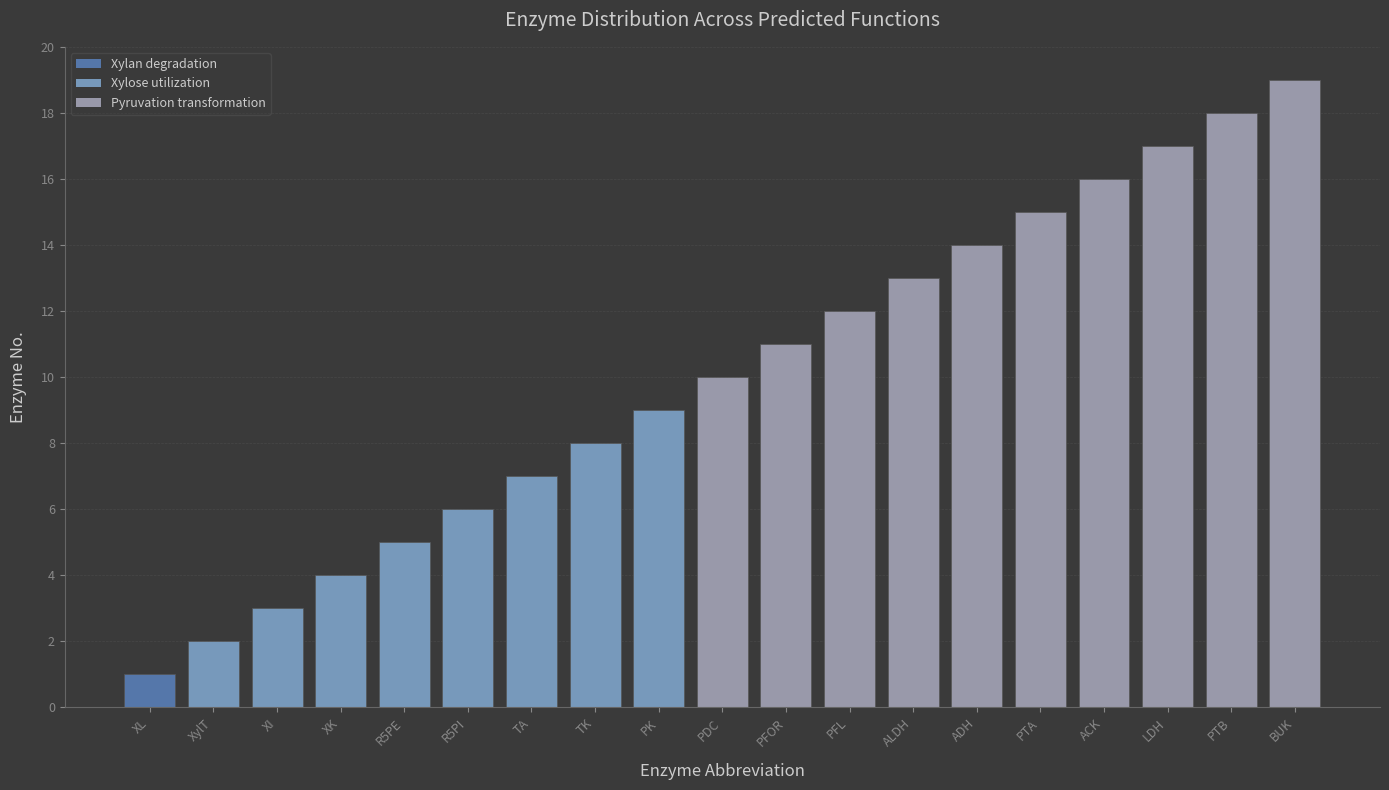

What is the difference between the maximum and minimum values?

18